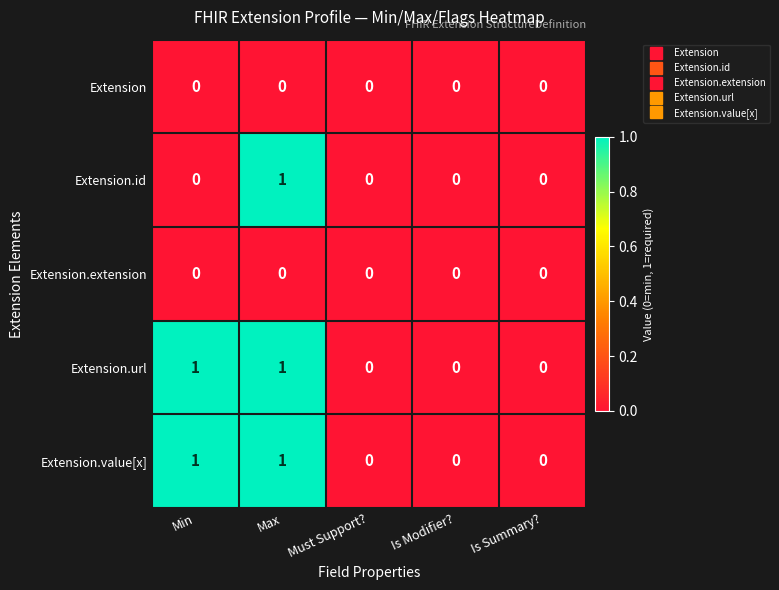

The Extension.id series shows 0 at Max. True or false?

False